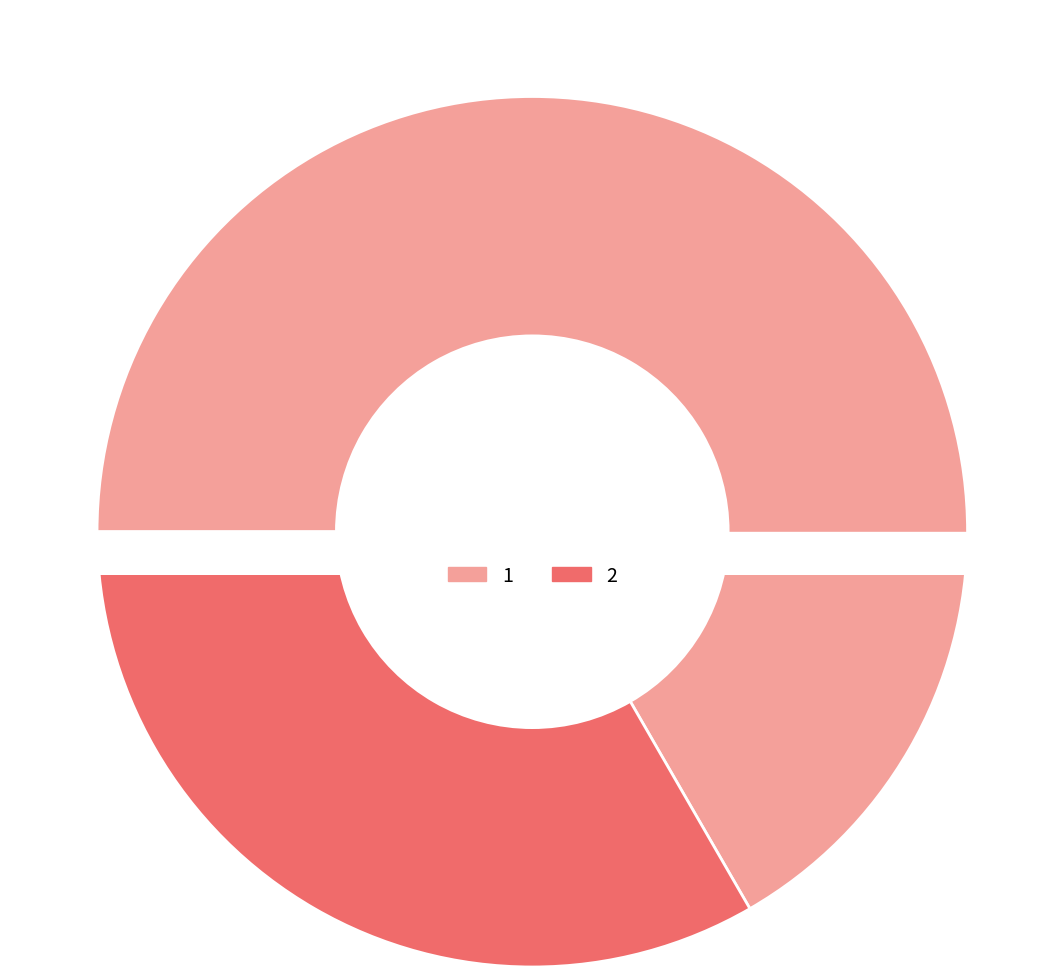

True or false: 1 accounts for 67% of the total.

True